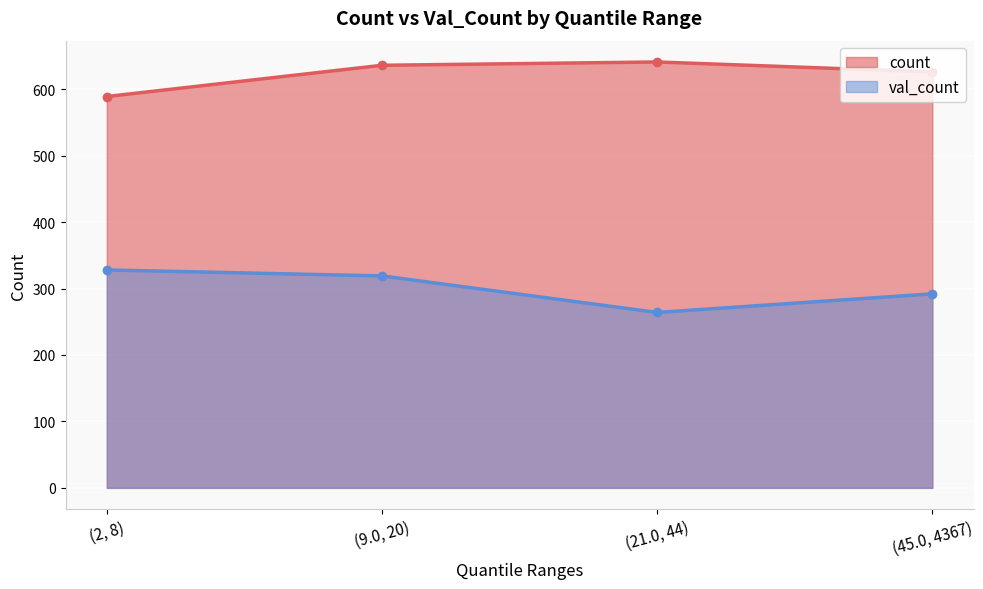

Which series has the largest total across all categories?

count